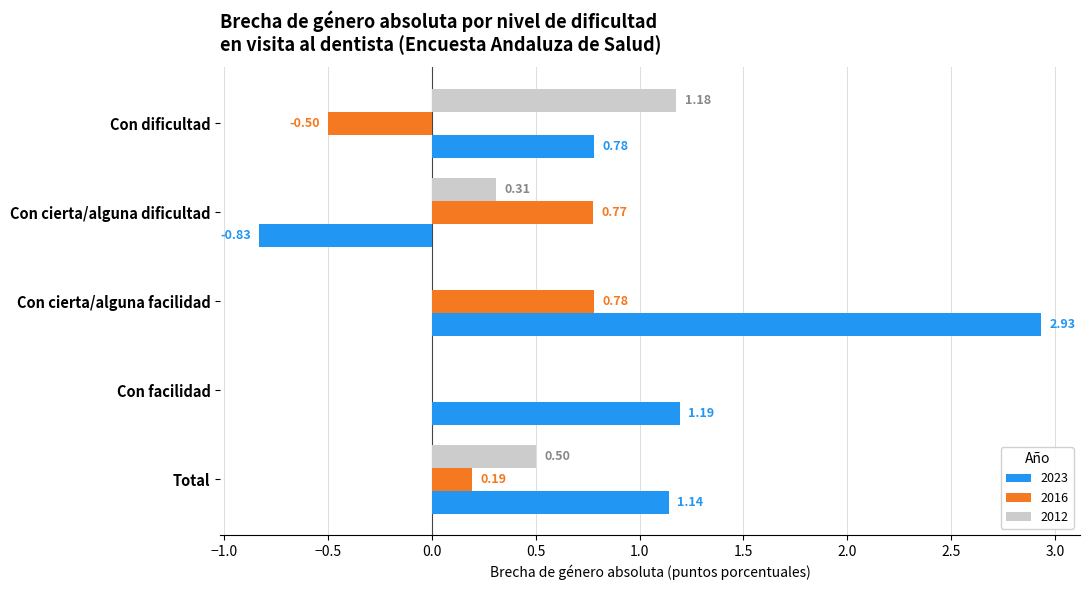

Where is 2016 nearest to the value 0?

Con facilidad